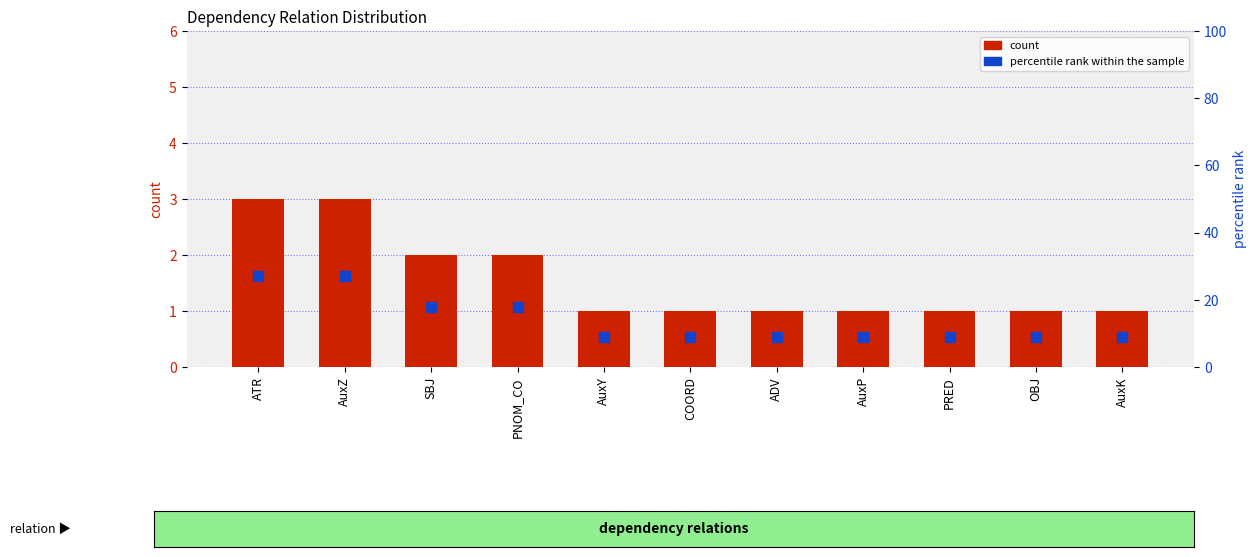

What are all the series names shown in the legend?

count, percentile rank within the sample